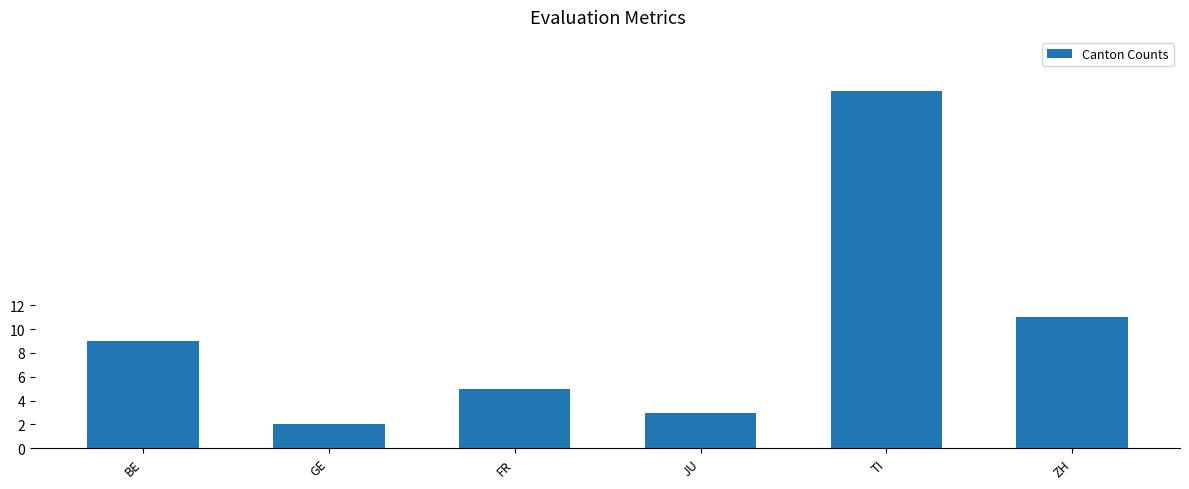

What is the minimum value shown in the chart?

2